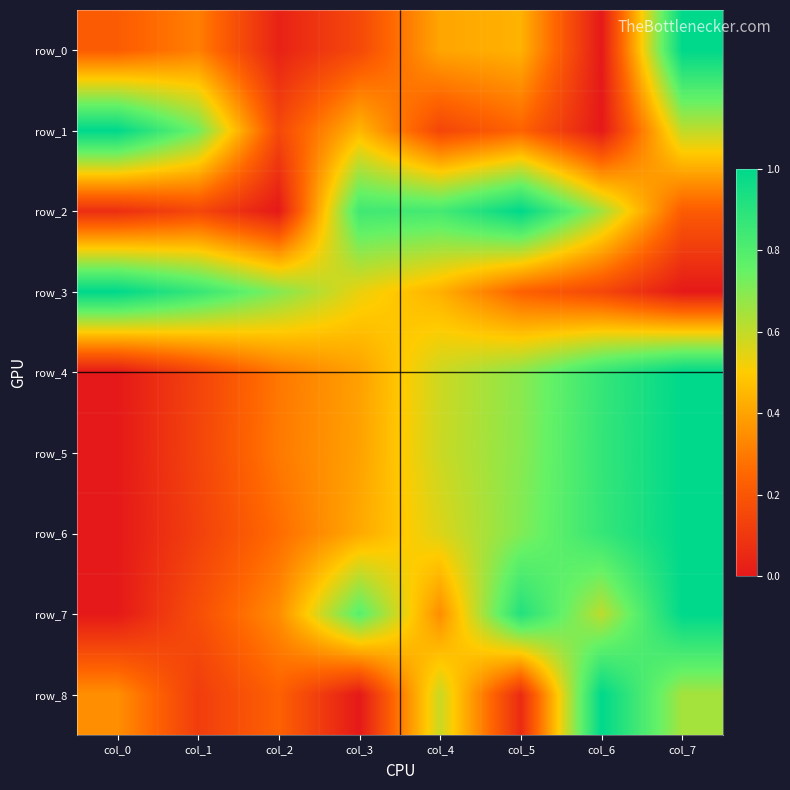

Is the value of row_2 at col_0 greater than the value of row_1 at col_6?

Yes